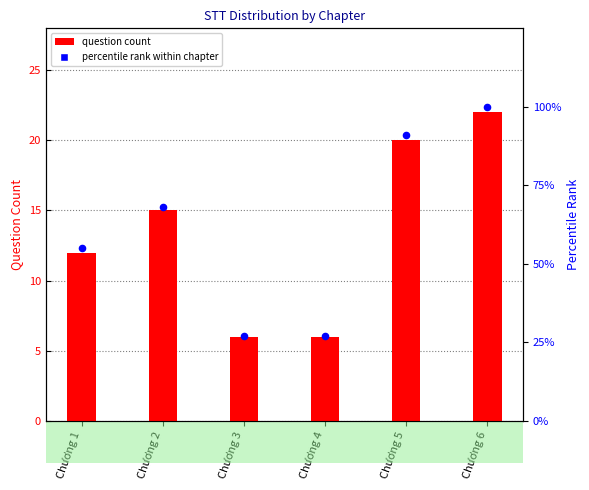

Which series has the largest total across all categories?

percentile rank within chapter